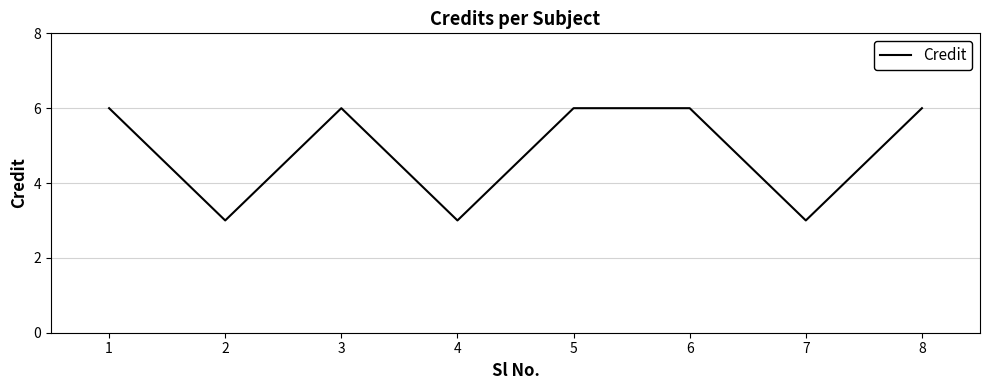

What is the minimum value shown in the chart?

3